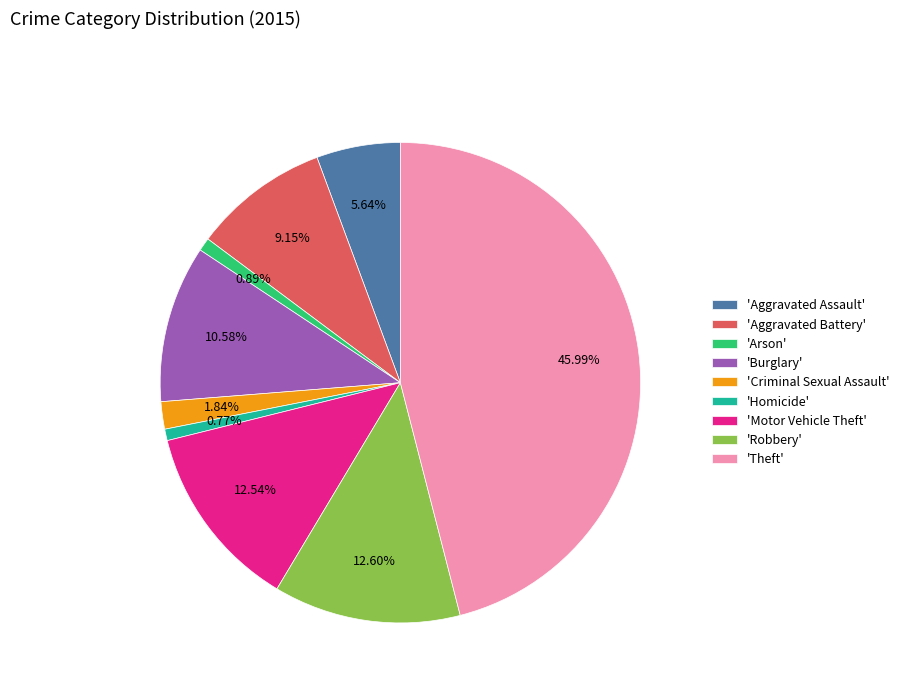

Which slice is the largest?

'Theft'